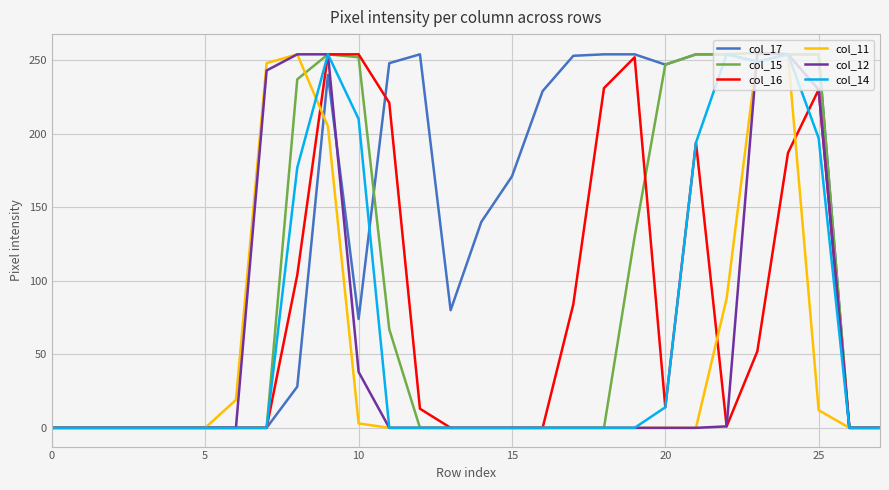

What is the maximum value shown in the chart?

255